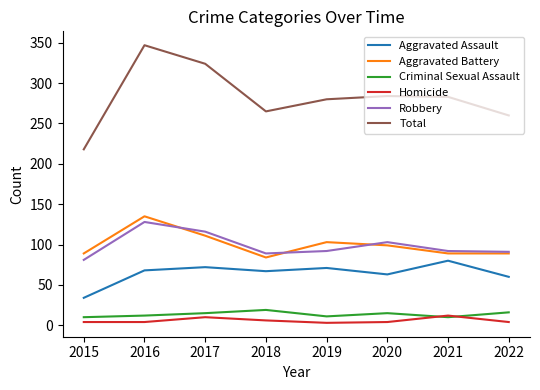

True or false: Homicide and Aggravated Battery cross at least once.

False